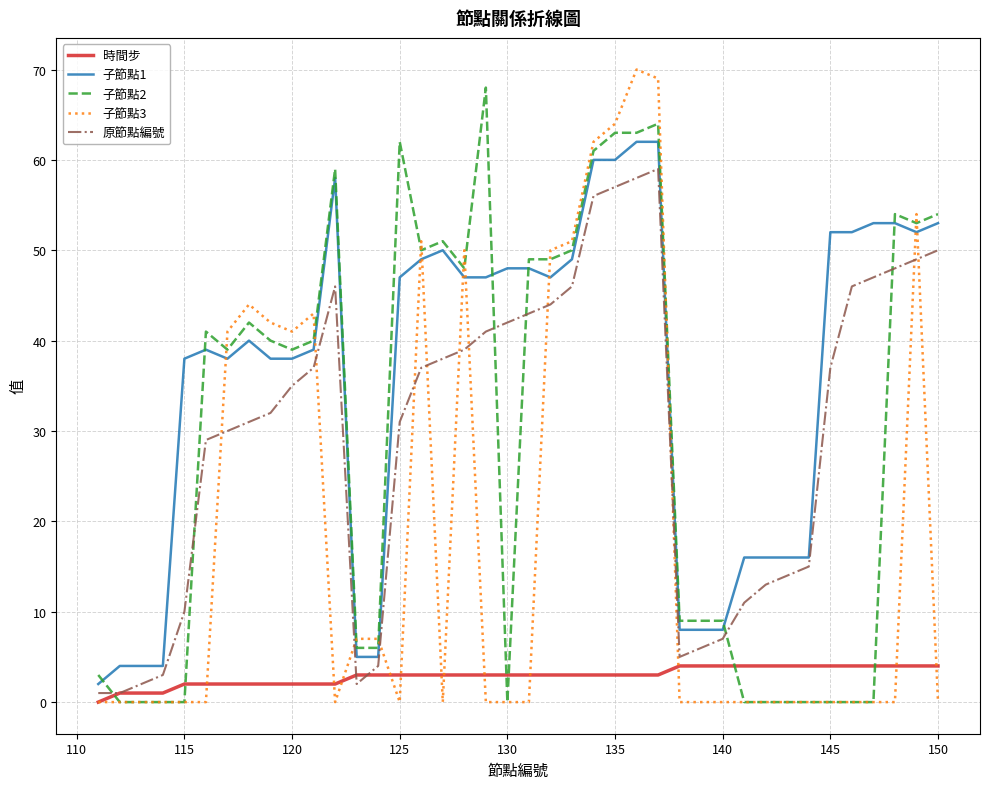

What is the maximum value for 原節點編號?

59